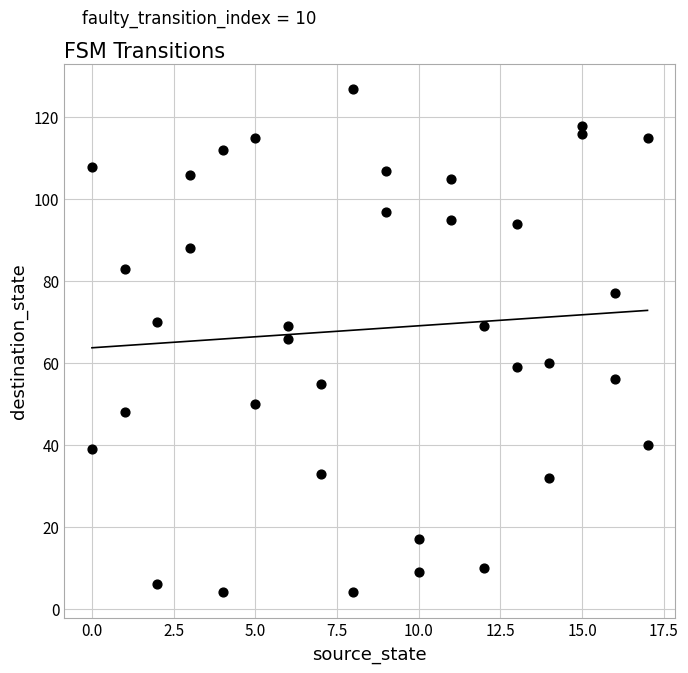

What is the range of Y values (max minus min)?

123